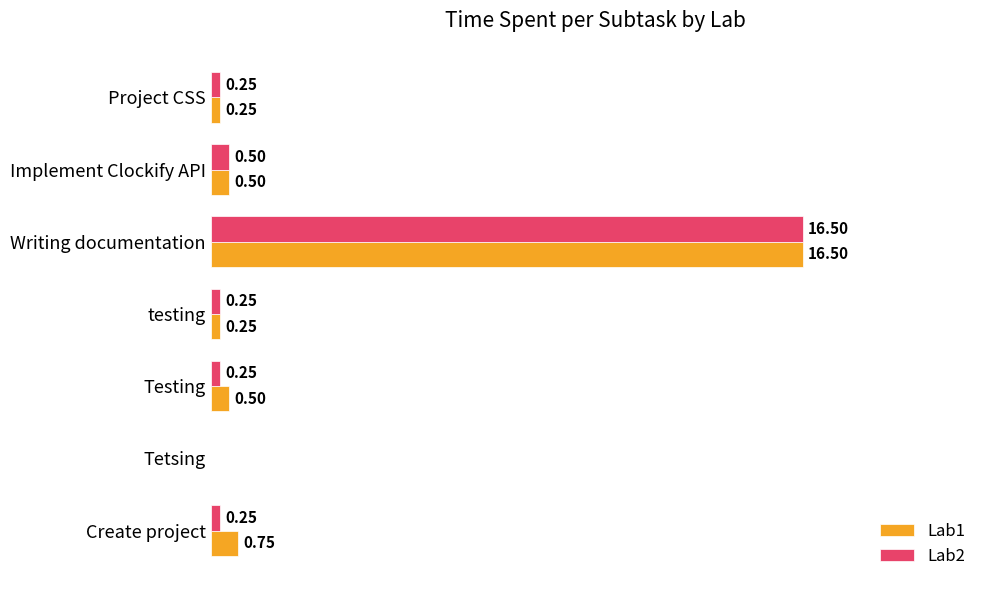

Is the value of Lab2 at Testing greater than the value of Lab1 at Testing?

No